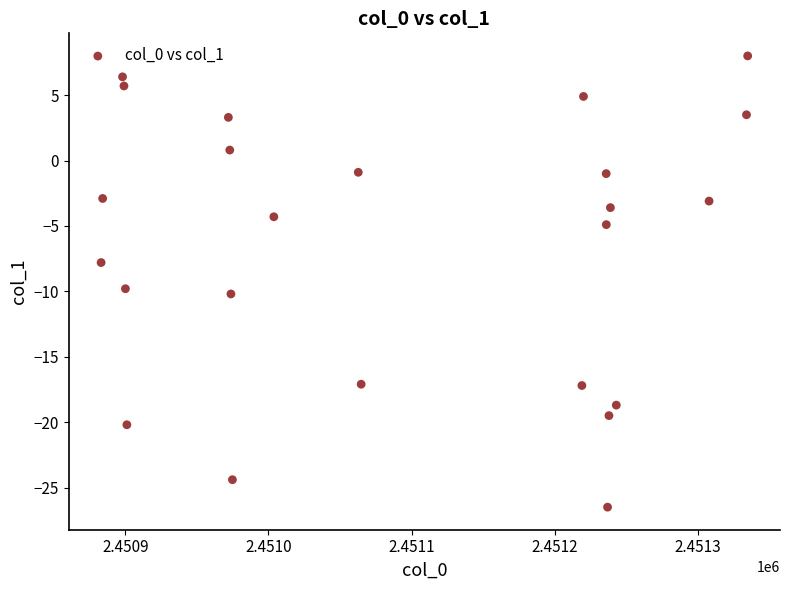

What is the range of Y values (max minus min)?

34.5